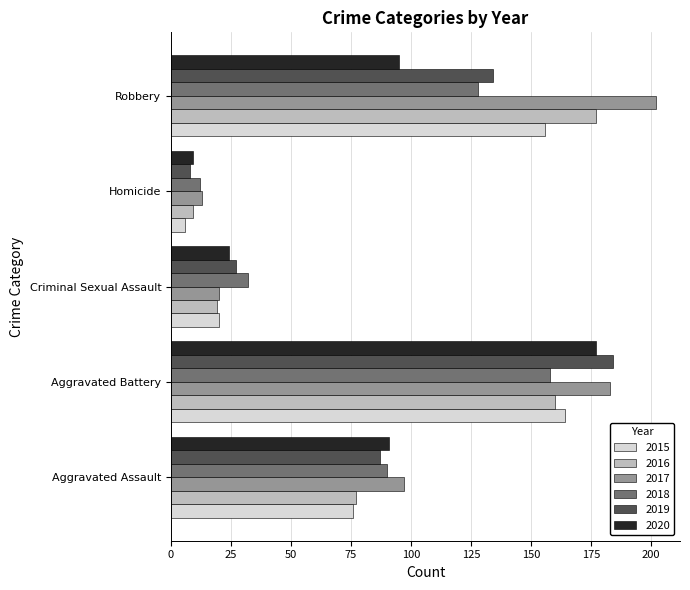

What is the difference between the highest and lowest values at Robbery?

107